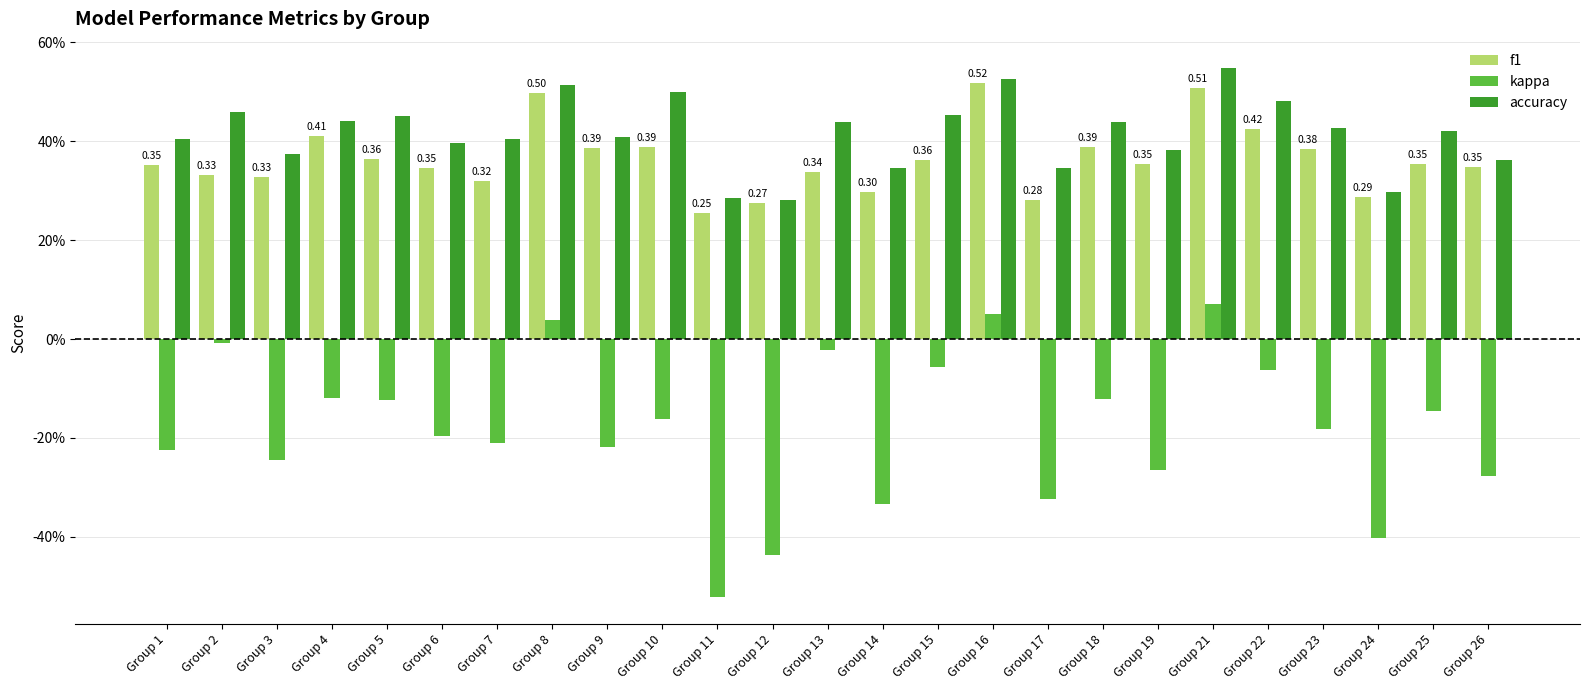

Which series has the largest total across all categories?

accuracy